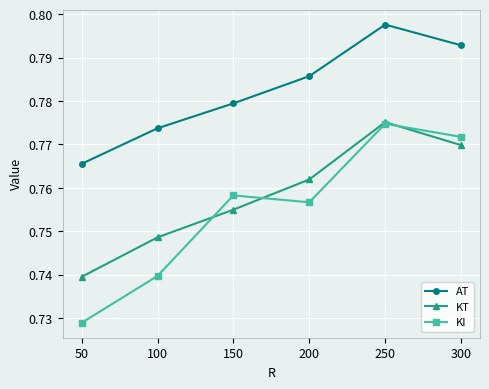

Which series has the largest total across all categories?

AT